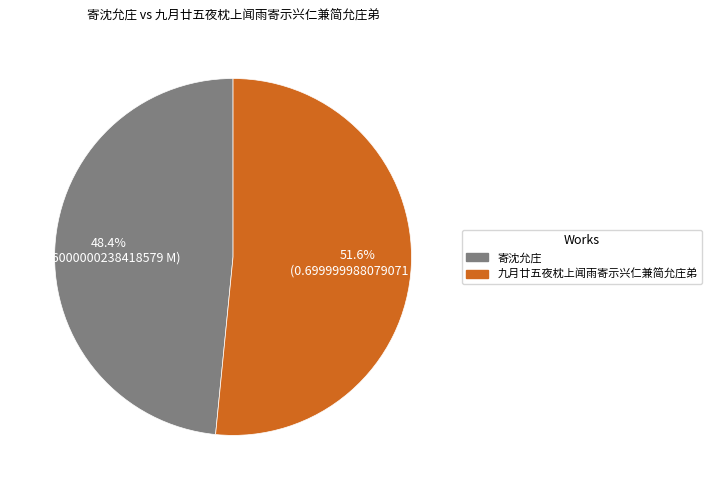

Which has a higher value, 九月廿五夜枕上闻雨寄示兴仁兼简允庄弟 or 寄沈允庄?

九月廿五夜枕上闻雨寄示兴仁兼简允庄弟